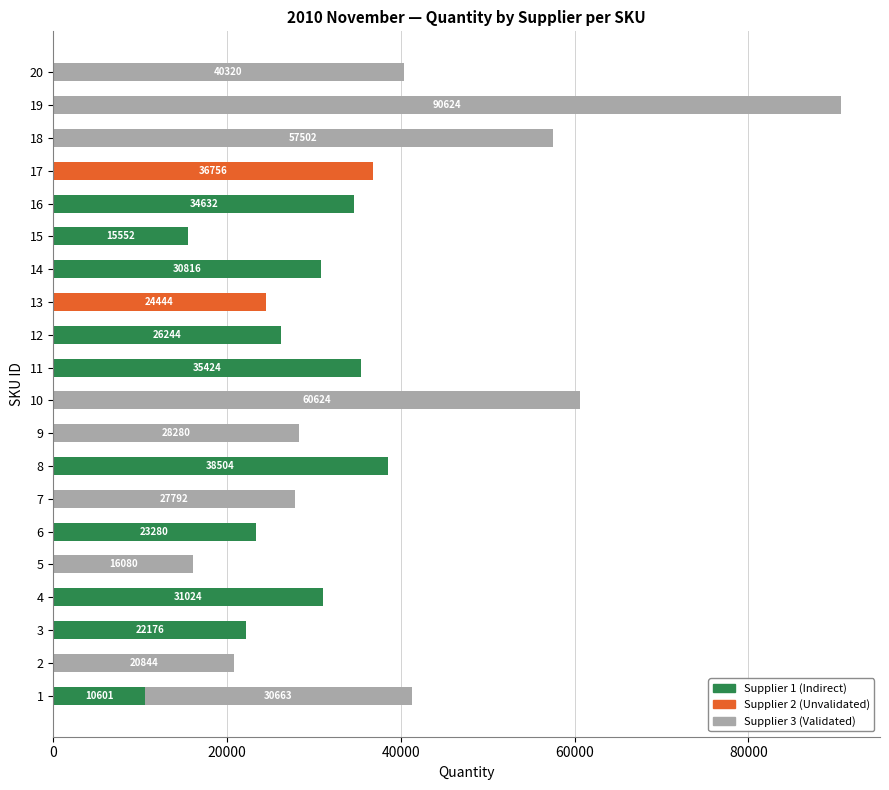

At which category is the sum across all series the highest?

19